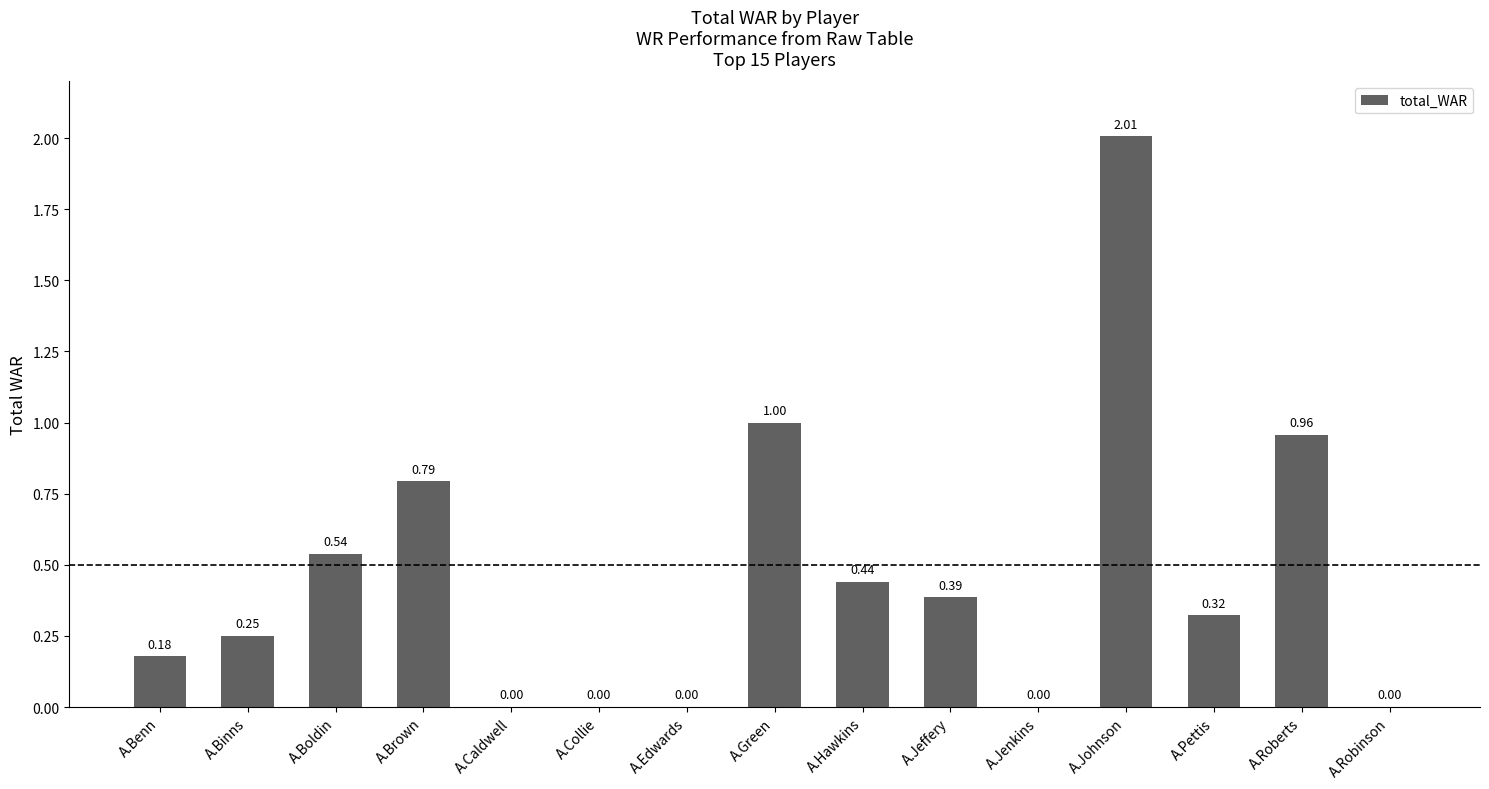

What is the maximum value shown in the chart?

2.0